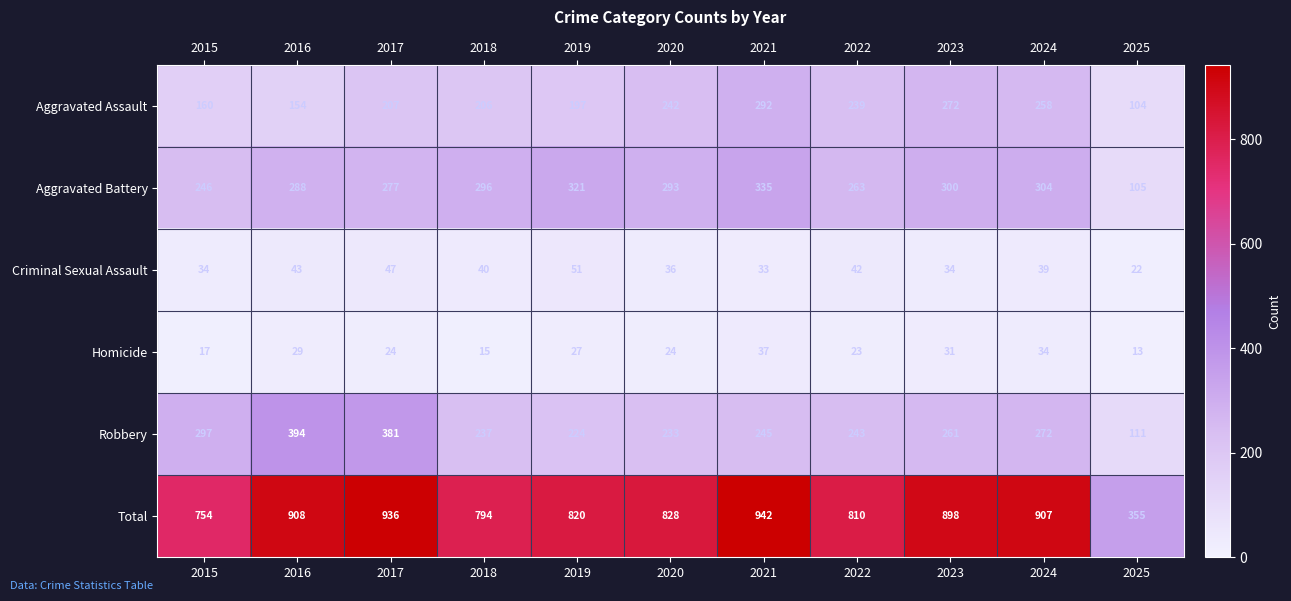

Is it true that Aggravated Assault equals 239 at 2022?

True